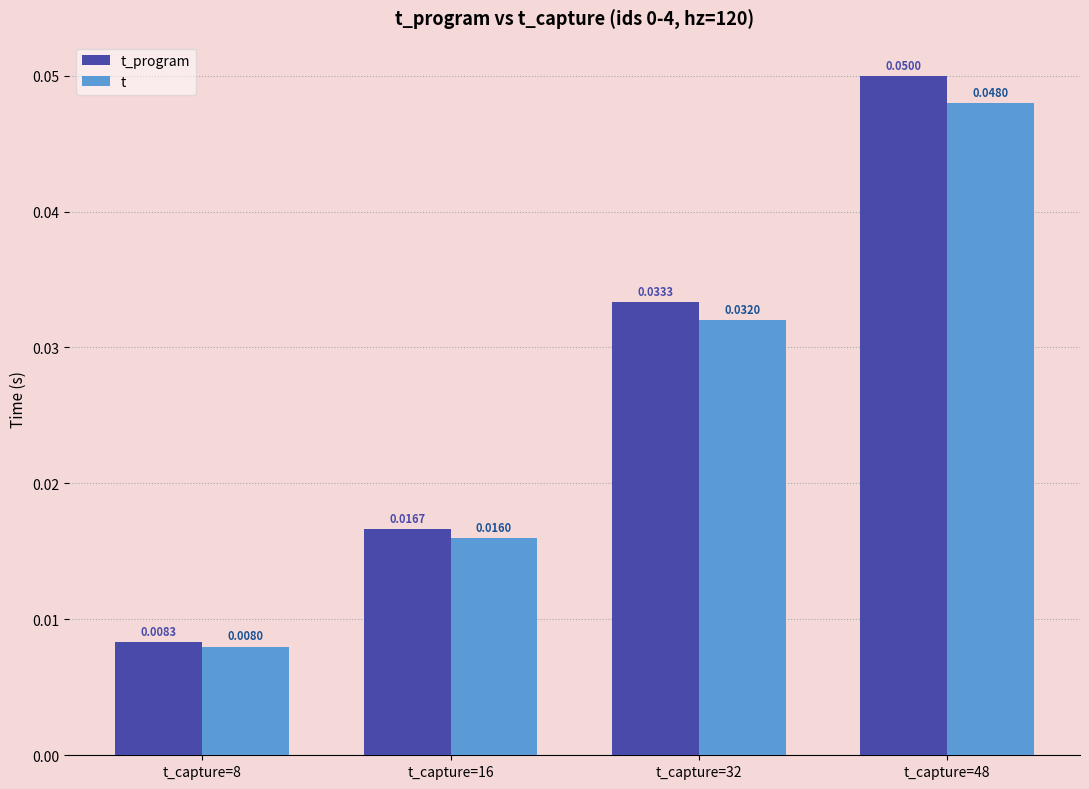

At which category is the sum across all series the highest?

t_capture=48